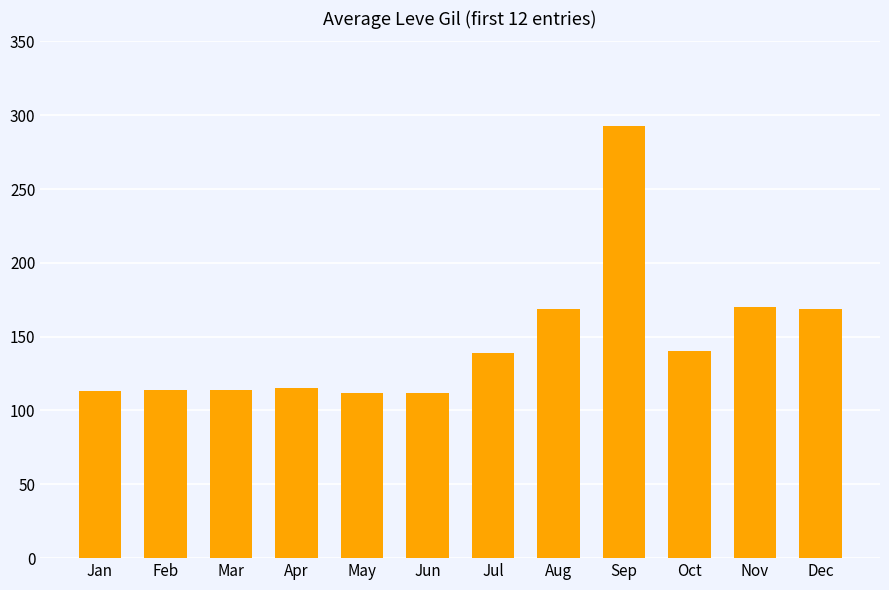

What is the value of the 2nd bar from the left?

114